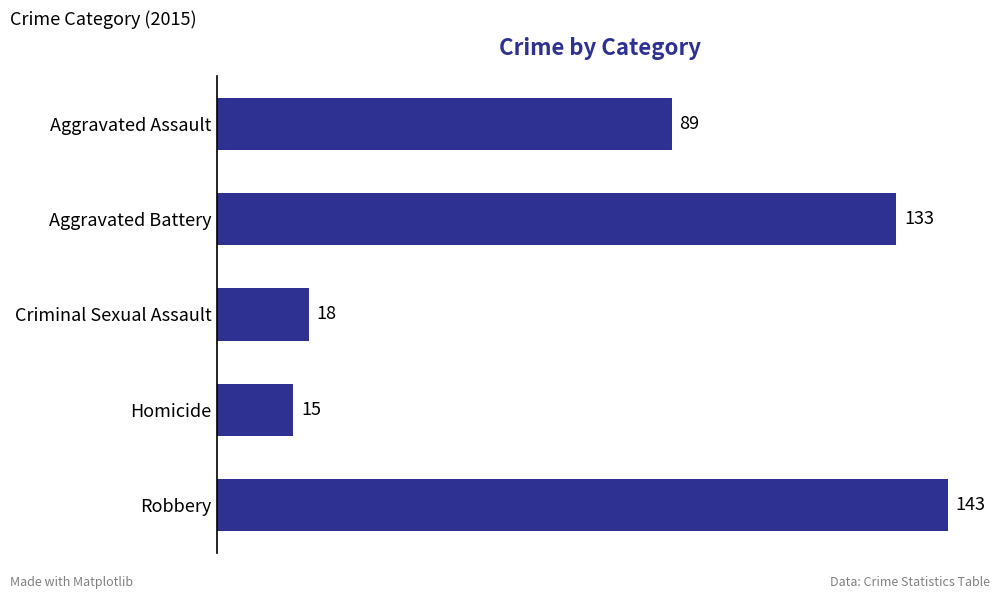

Rank the categories by value from highest to lowest.

Robbery, Aggravated Battery, Aggravated Assault, Criminal Sexual Assault, Homicide